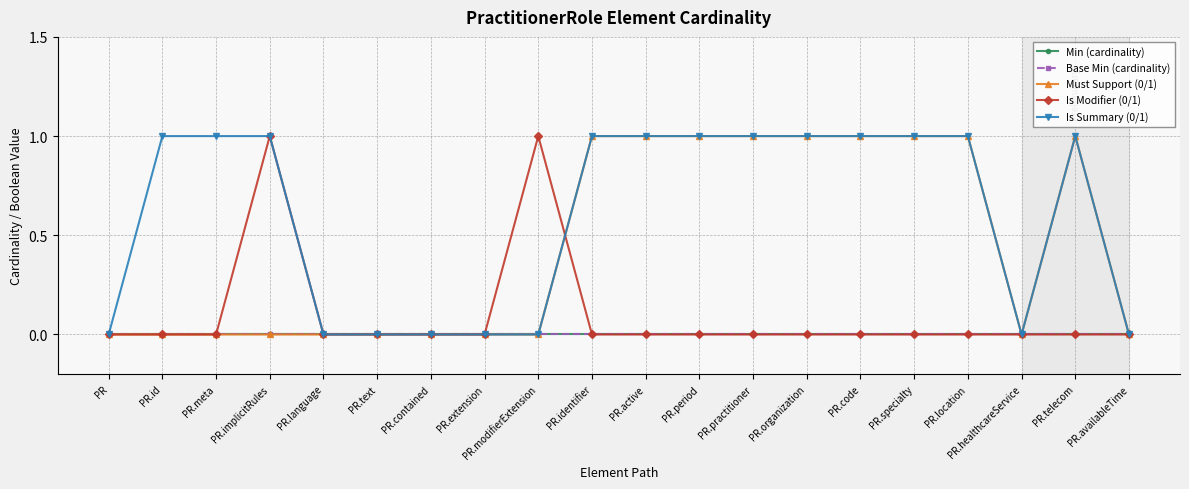

True or false: Min (cardinality) and Is Summary (0/1) intersect in this chart.

False